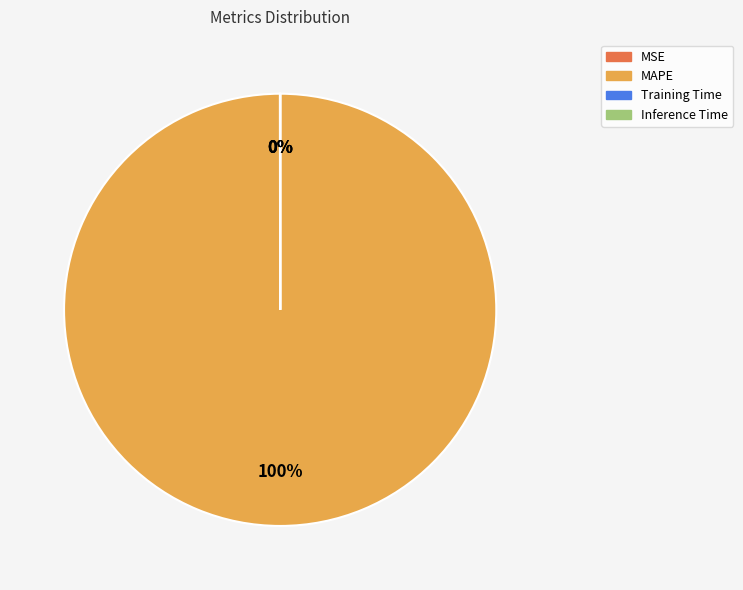

To the nearest percent, what is the average slice percentage?

25%